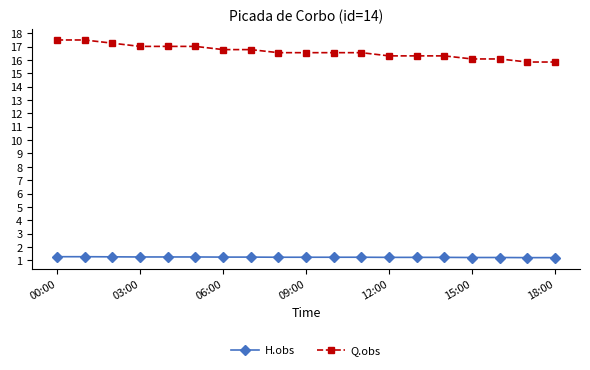

What is the average value of the H.obs series?

1.2